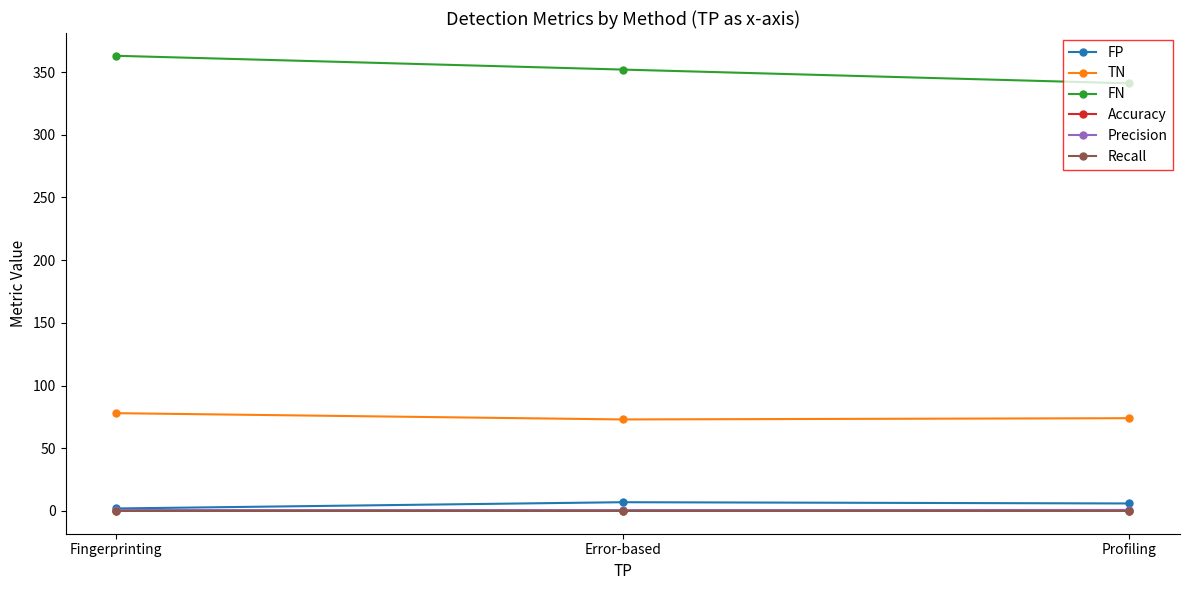

At which category does the chart reach its peak across all series?

Fingerprinting